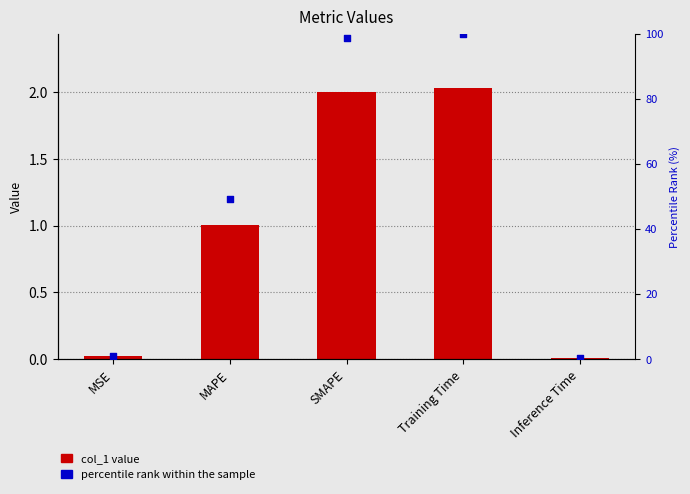

At how many categories does at least one series exceed 35?

3